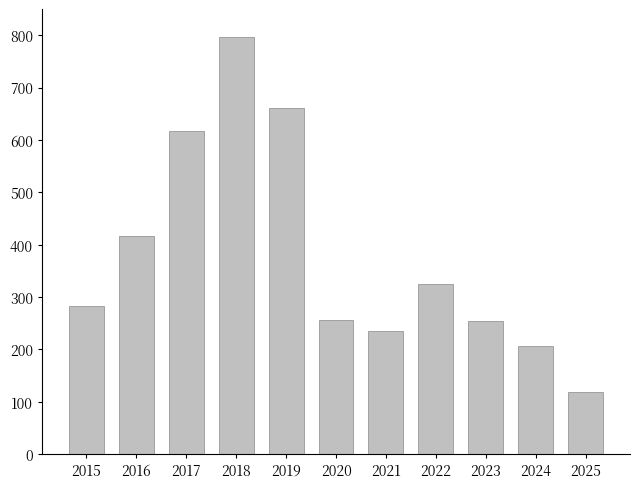

Between 2015 and 2022, which is larger?

2022